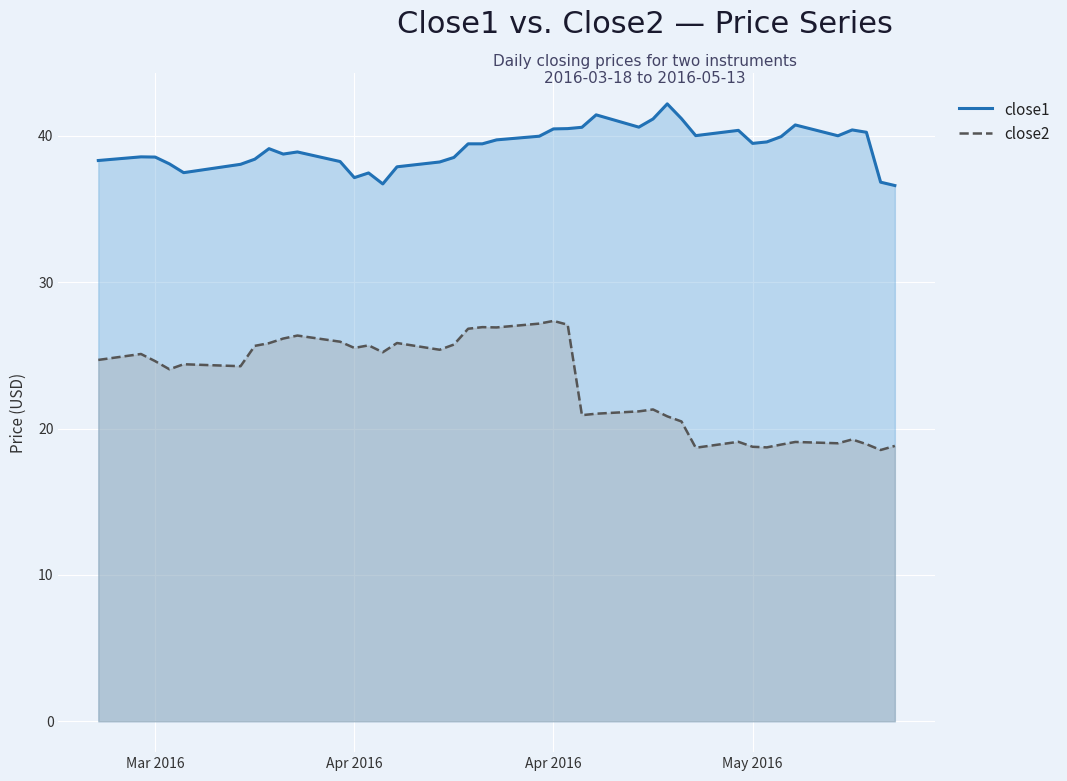

How many data points in close1 are less than 39?

18